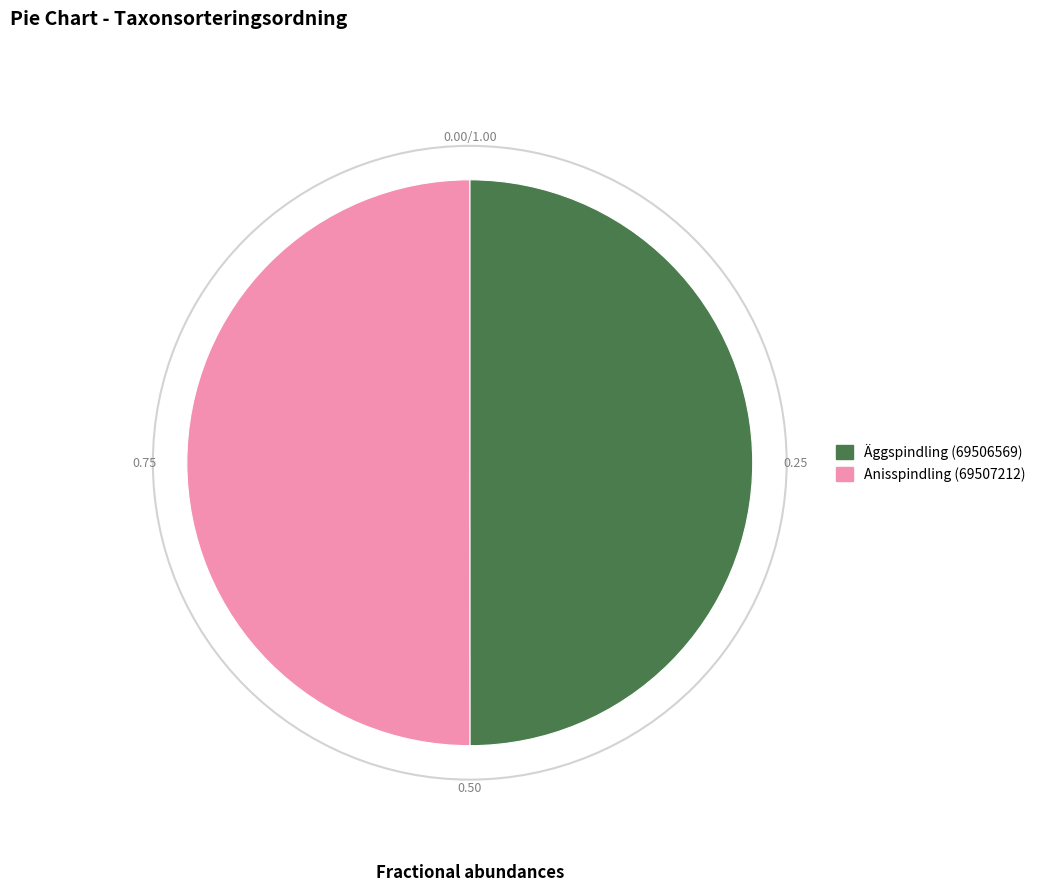

What is the ratio of the value at Anisspindling (69507212) to the value at Äggspindling (69506569)?

1.0